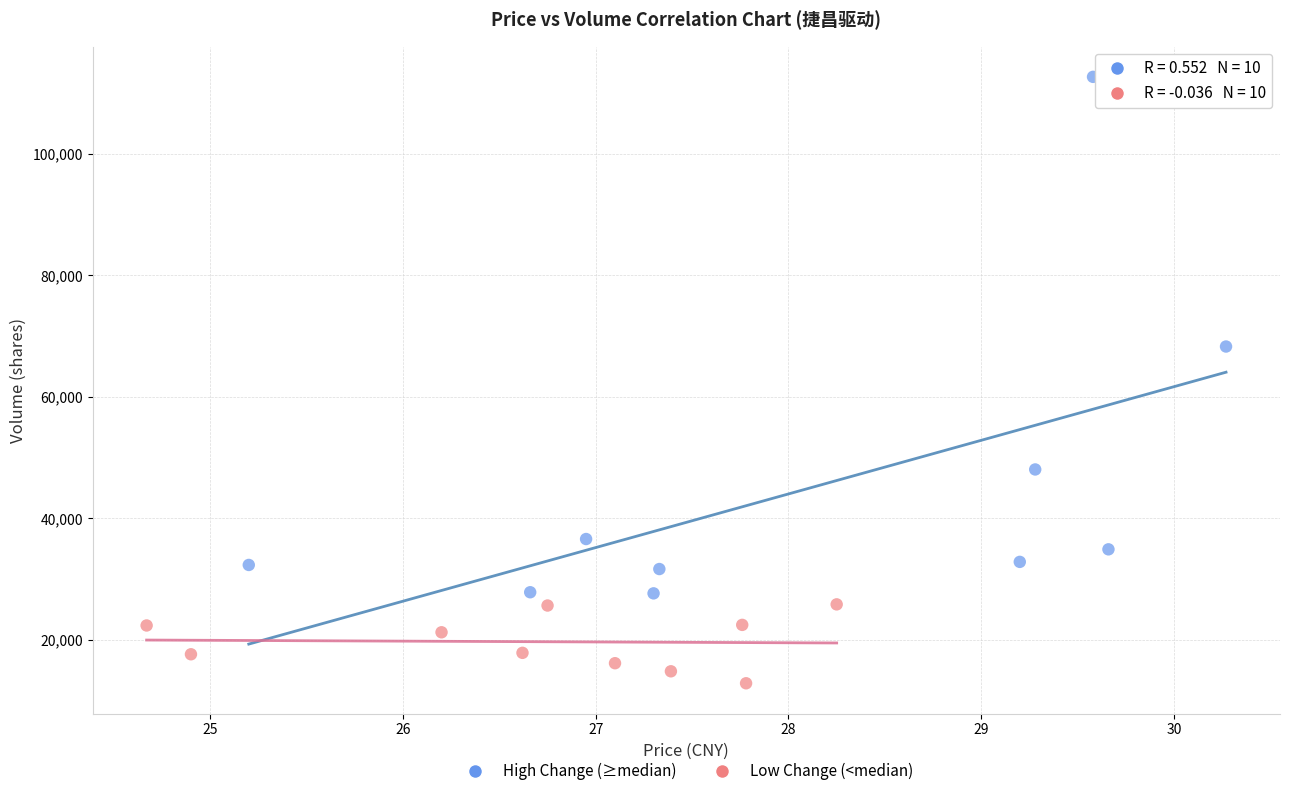

Which series contains the highest Y value?

High Change (≥median)